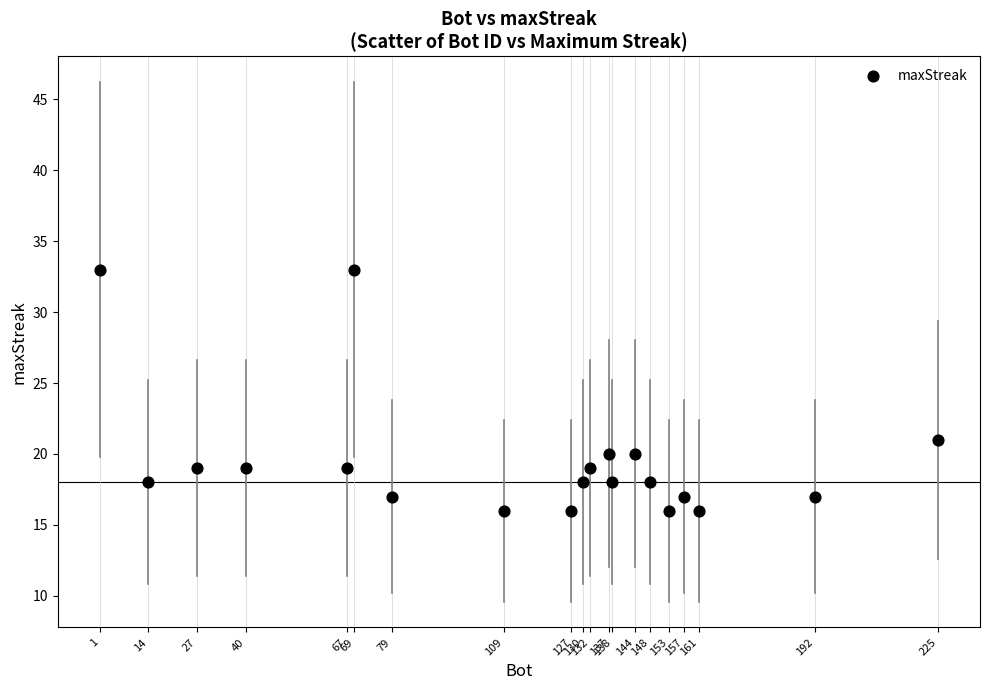

What Y value in the scatter plot is closest to 24?

21